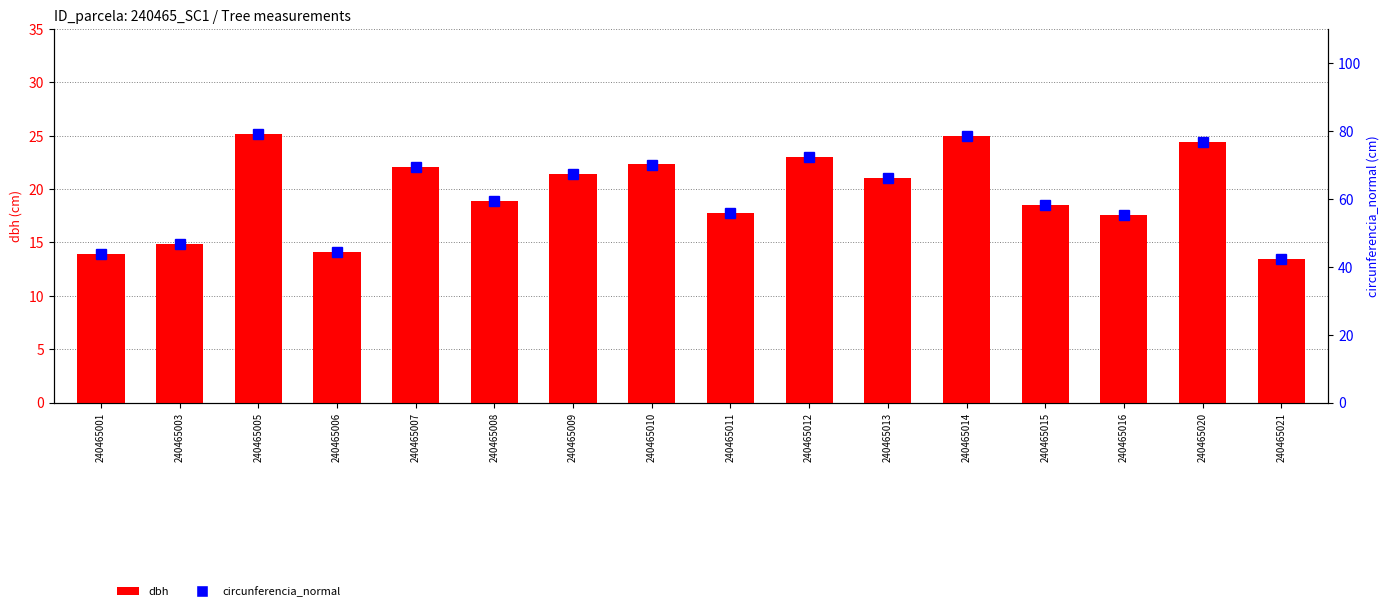

Reading left to right, what are all the values shown in this chart?

dbh: 13.9	14.8	25.1	14.1	22.1	18.9	21.4	22.3	17.8	23.0	21.1	24.9	18.5	17.6	24.4	13.4
circunferencia_normal: 43.8	46.6	79.0	44.3	69.4	59.2	67.4	70.1	55.9	72.3	66.1	78.4	58.1	55.3	76.8	42.2